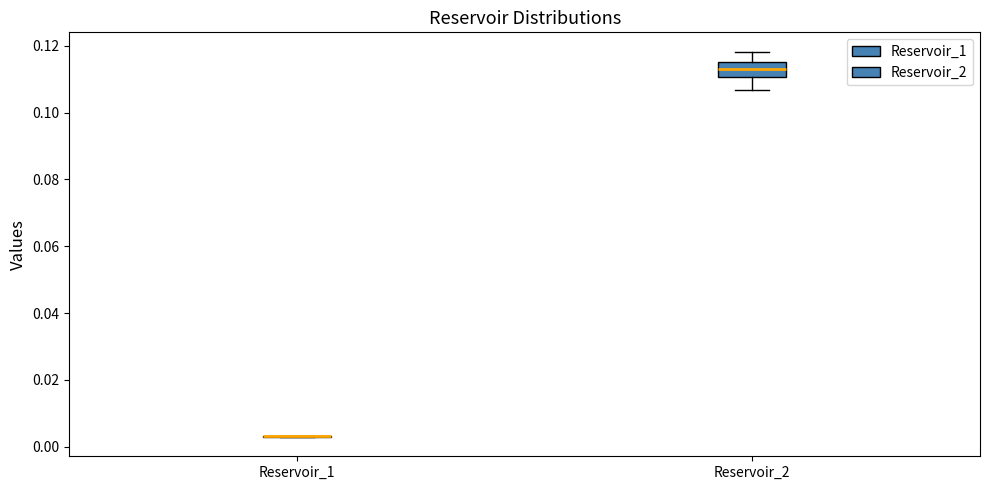

Comparing the boxes themselves (not the whiskers), which one is the tallest?

Reservoir_2